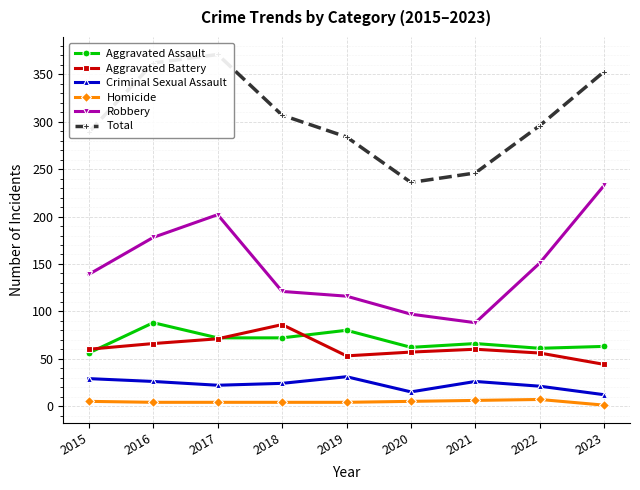

Is the value of Total at 2023 greater than the value of Aggravated Battery at 2016?

Yes